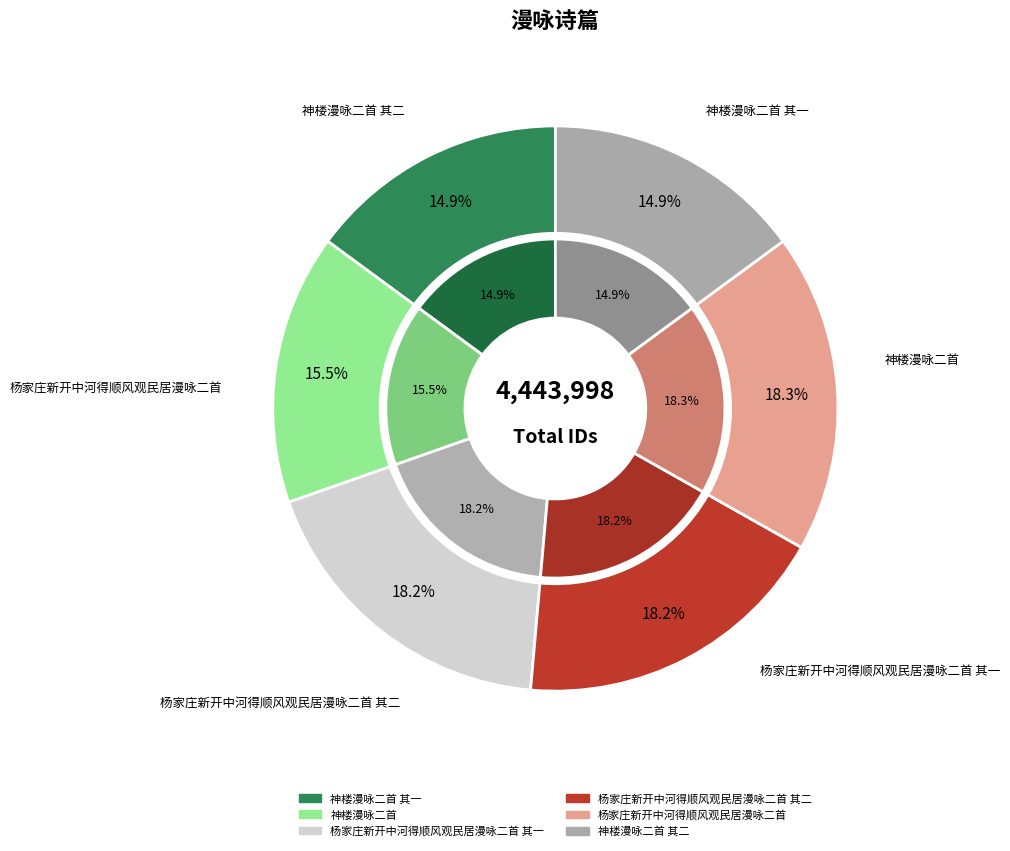

What percentage is NOT represented by 杨家庄新开中河得顺风观民居漫咏二首?

81.7%